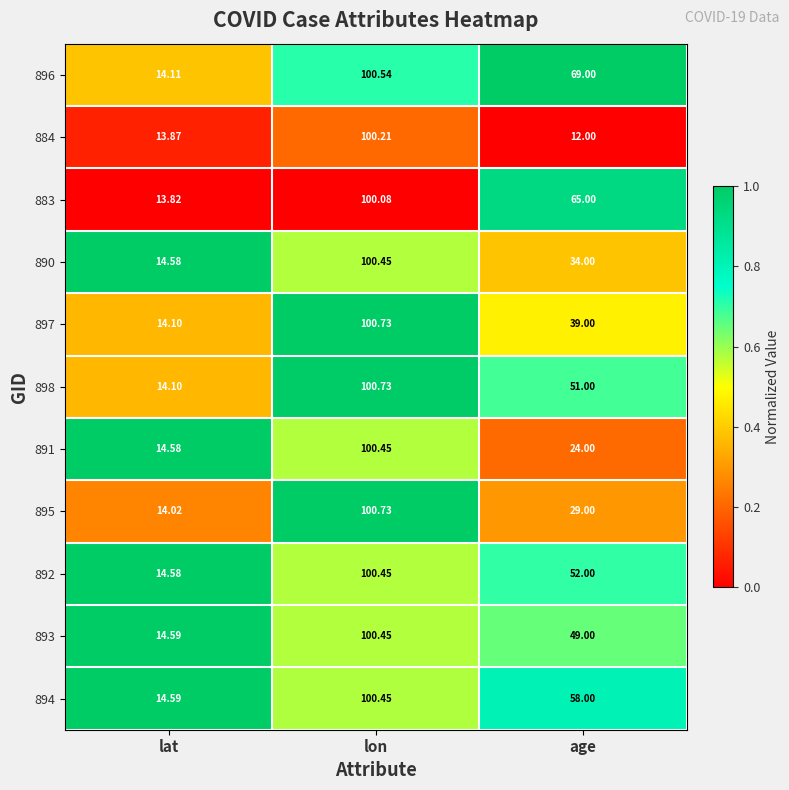

At which label does 894 reach its peak?

lon